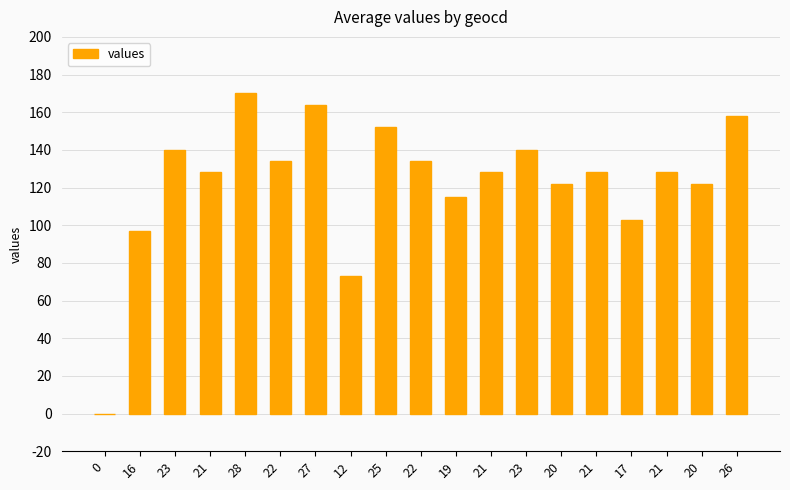

Reading left to right, extract all data points from this chart.

0=0	16=97	23=140	21=128	28=170	22=134	27=164	12=73	25=152	22=134	19=115	21=128	23=140	20=122	21=128	17=103	21=128	20=122	26=158